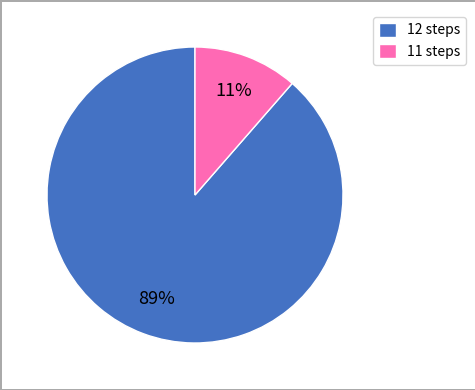

How many slices are in this pie chart?

2